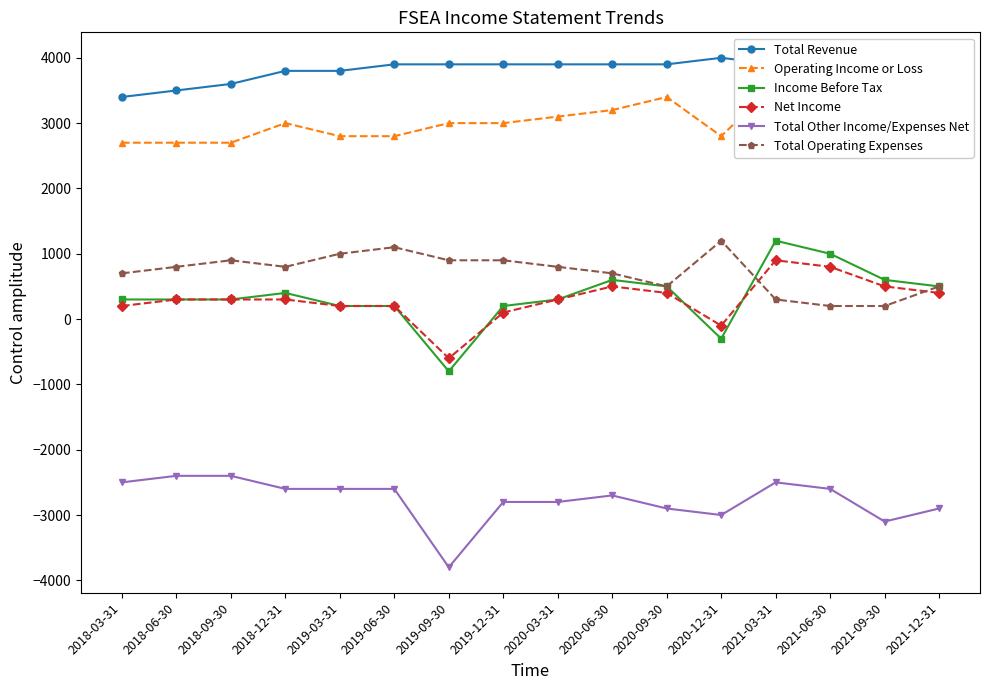

Reading left to right, what are all the values shown in this chart?

Total Revenue: 2018-03-31=3400	2018-06-30=3500	2018-09-30=3600	2018-12-31=3800	2019-03-31=3800	2019-06-30=3900	2019-09-30=3900	2019-12-31=3900	2020-03-31=3900	2020-06-30=3900	2020-09-30=3900	2020-12-31=4000	2021-03-31=3900	2021-06-30=3900	2021-09-30=3900	2021-12-31=3800
Operating Income or Loss: 2018-03-31=2700	2018-06-30=2700	2018-09-30=2700	2018-12-31=3000	2019-03-31=2800	2019-06-30=2800	2019-09-30=3000	2019-12-31=3000	2020-03-31=3100	2020-06-30=3200	2020-09-30=3400	2020-12-31=2800	2021-03-31=3600	2021-06-30=3700	2021-09-30=3700	2021-12-31=3300
Income Before Tax: 2018-03-31=300	2018-06-30=300	2018-09-30=300	2018-12-31=400	2019-03-31=200	2019-06-30=200	2019-09-30=-800	2019-12-31=200	2020-03-31=300	2020-06-30=600	2020-09-30=500	2020-12-31=-300	2021-03-31=1200	2021-06-30=1000	2021-09-30=600	2021-12-31=500
Net Income: 2018-03-31=200	2018-06-30=300	2018-09-30=300	2018-12-31=300	2019-03-31=200	2019-06-30=200	2019-09-30=-600	2019-12-31=100	2020-03-31=300	2020-06-30=500	2020-09-30=400	2020-12-31=-100	2021-03-31=900	2021-06-30=800	2021-09-30=500	2021-12-31=400
Total Other Income/Expenses Net: 2018-03-31=-2500	2018-06-30=-2400	2018-09-30=-2400	2018-12-31=-2600	2019-03-31=-2600	2019-06-30=-2600	2019-09-30=-3800	2019-12-31=-2800	2020-03-31=-2800	2020-06-30=-2700	2020-09-30=-2900	2020-12-31=-3000	2021-03-31=-2500	2021-06-30=-2600	2021-09-30=-3100	2021-12-31=-2900
Total Operating Expenses: 2018-03-31=700	2018-06-30=800	2018-09-30=900	2018-12-31=800	2019-03-31=1000	2019-06-30=1100	2019-09-30=900	2019-12-31=900	2020-03-31=800	2020-06-30=700	2020-09-30=500	2020-12-31=1200	2021-03-31=300	2021-06-30=200	2021-09-30=200	2021-12-31=500